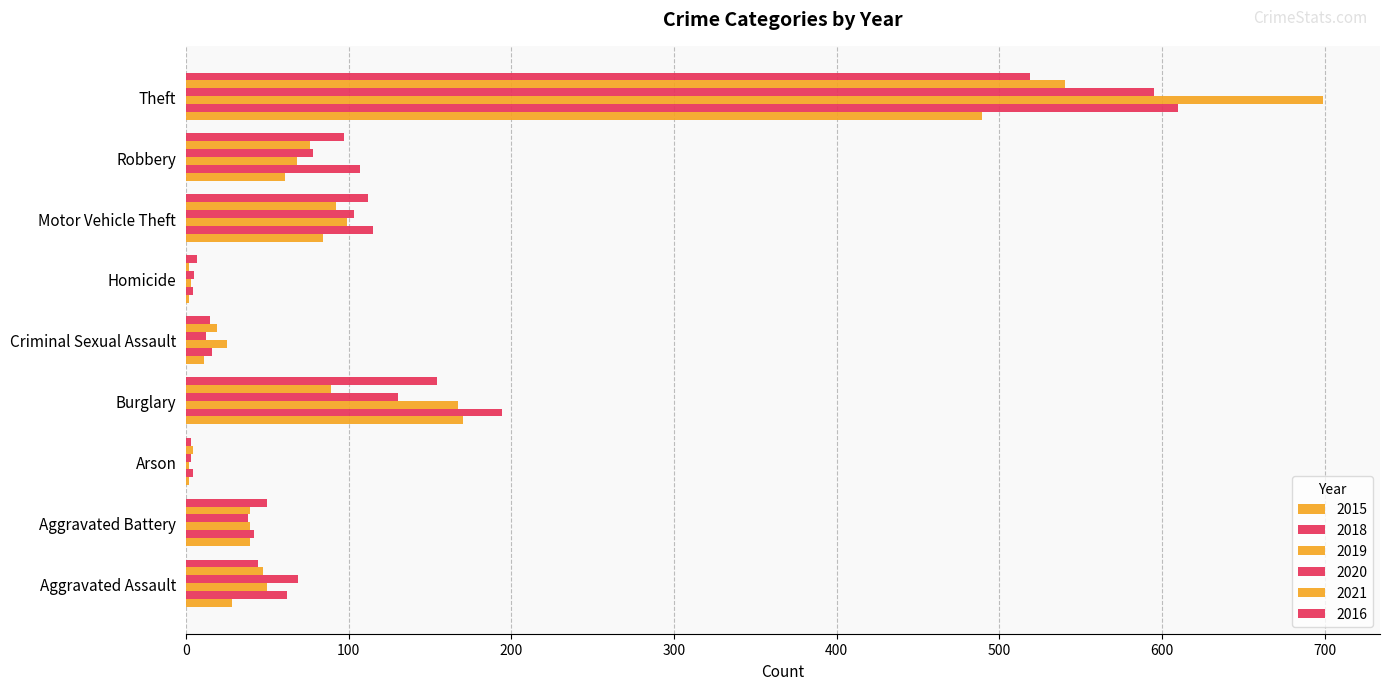

At which category does the chart reach its minimum across all series?

Arson